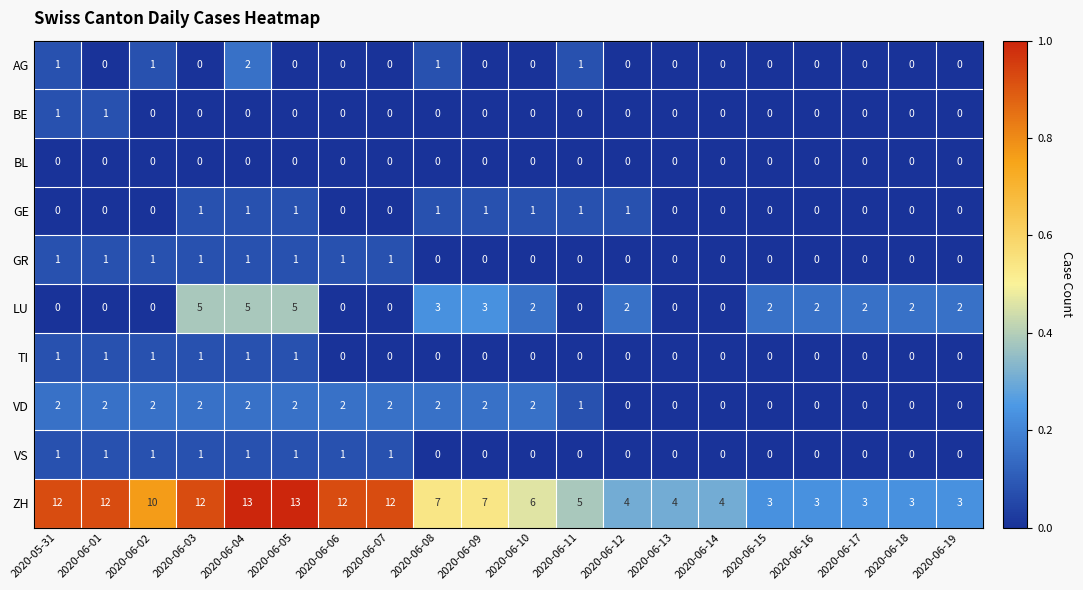

Which series has the largest range (max minus min)?

ZH